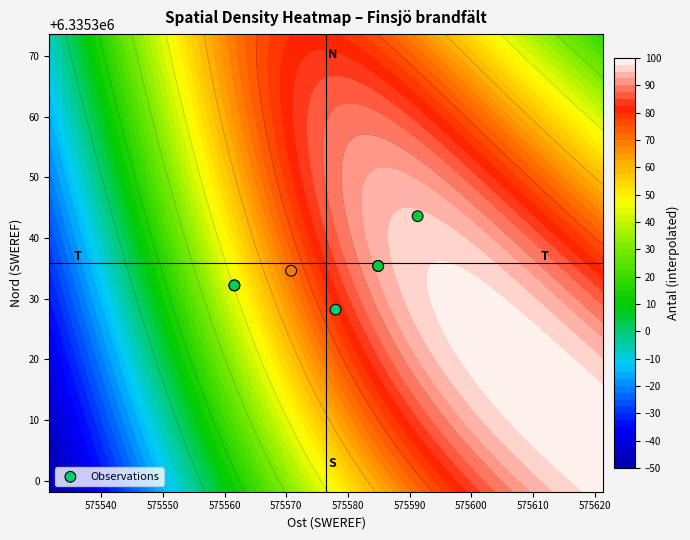

What is the sum of all values?

44347341.6